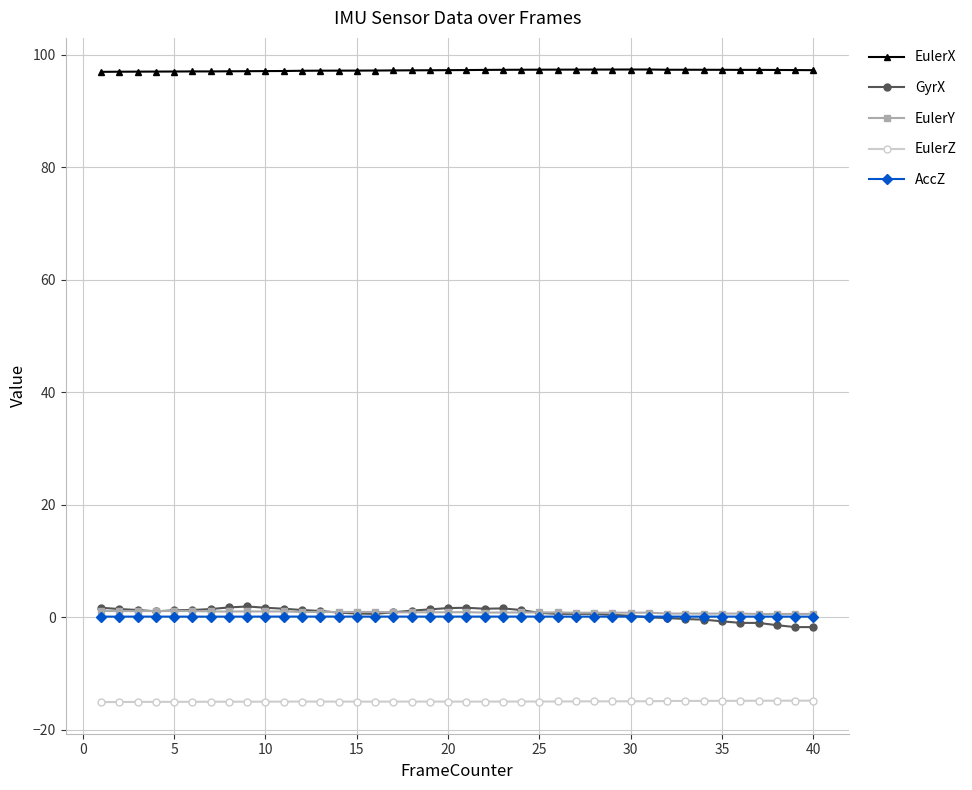

At how many categories does at least one series exceed 81?

40